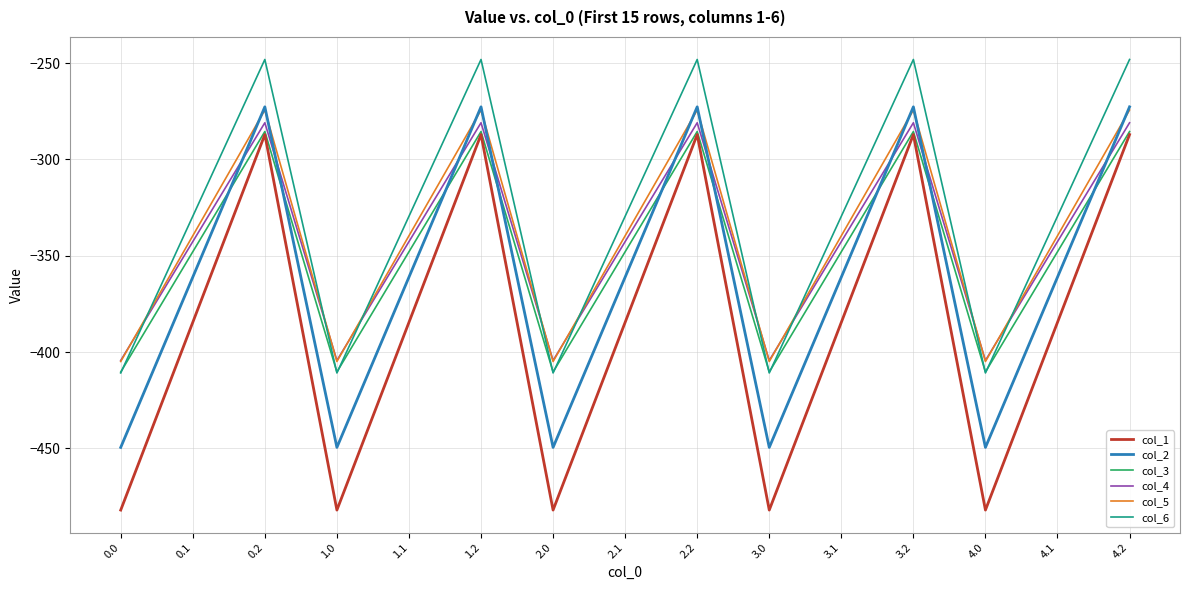

What is the difference between the col_6 values at 1.1 and 2.2?

81.4